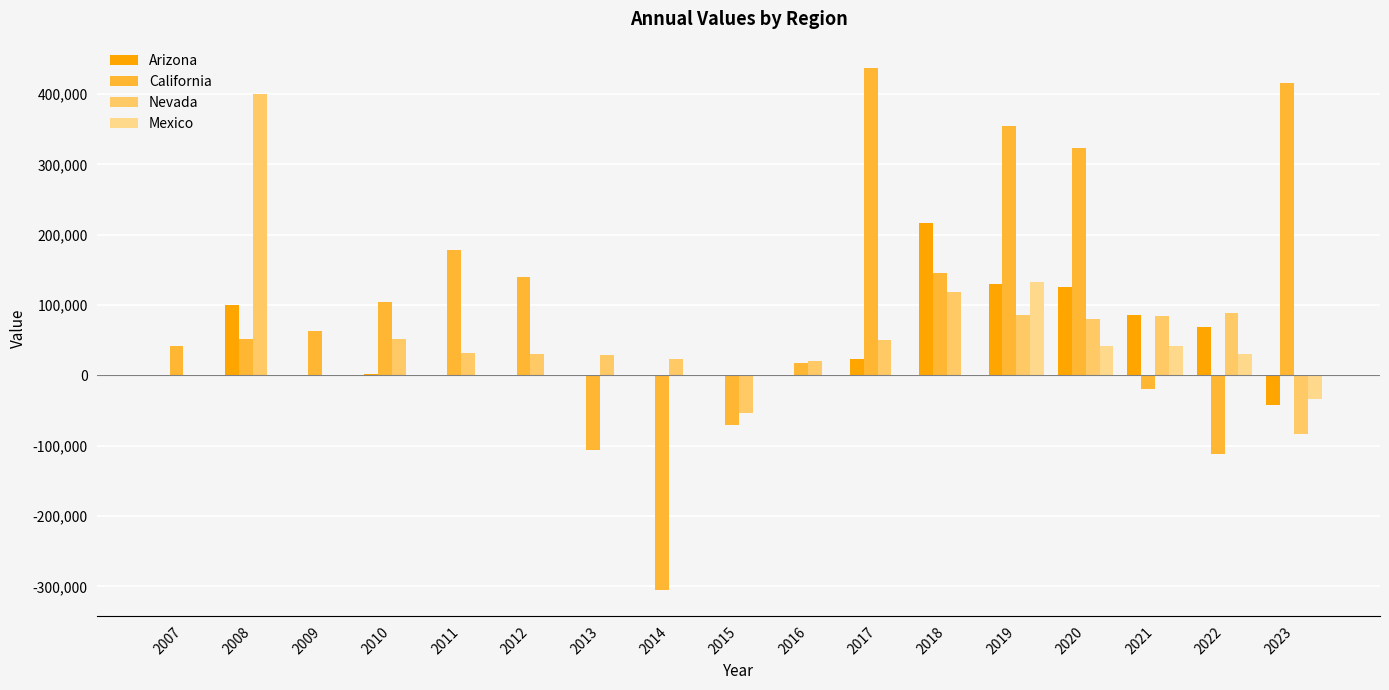

True or false: California has a value of -304978 at 2014.

True